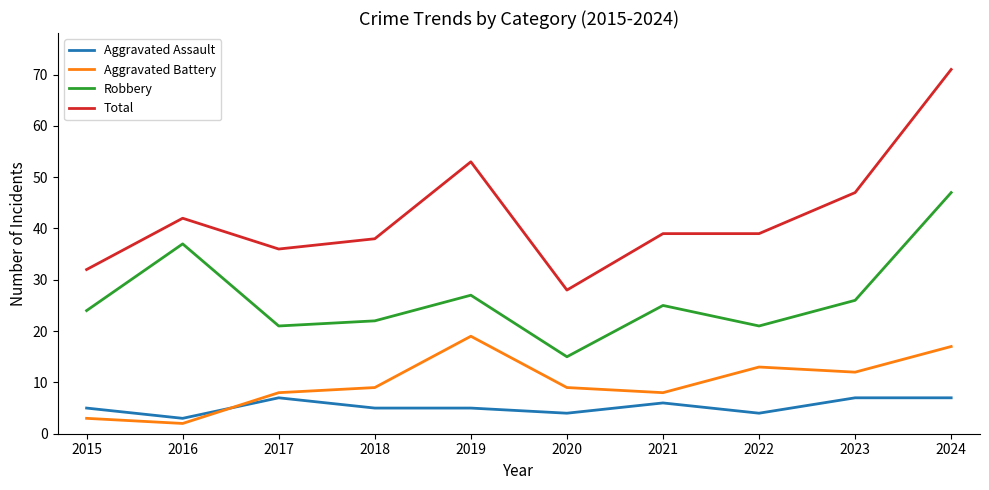

True or false: Aggravated Battery and Aggravated Assault intersect in this chart.

True